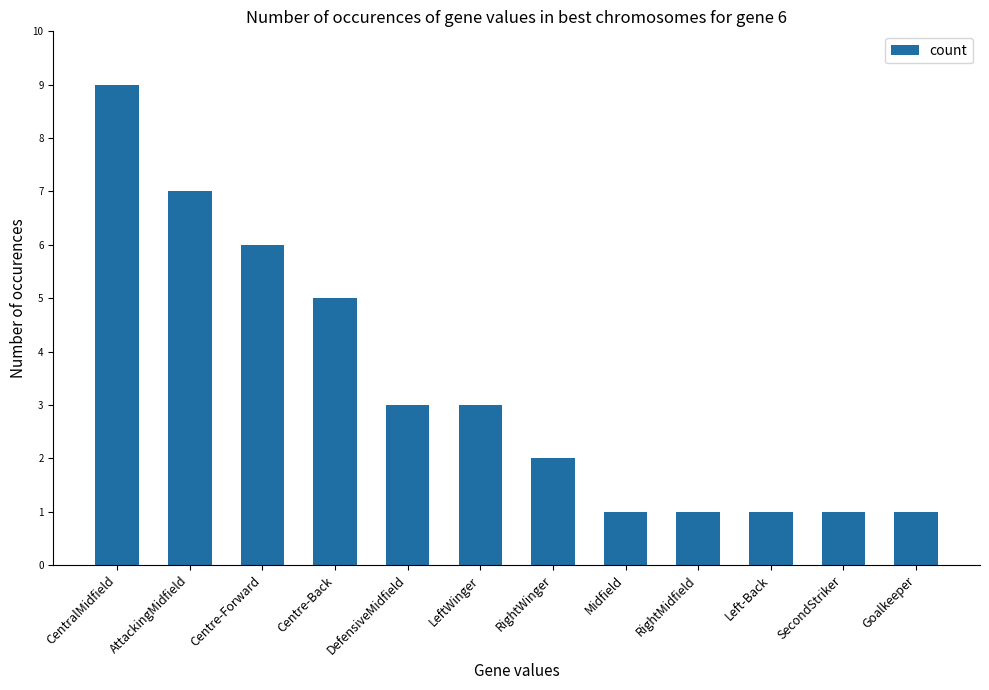

What is the value of the 8th bar from the left?

1